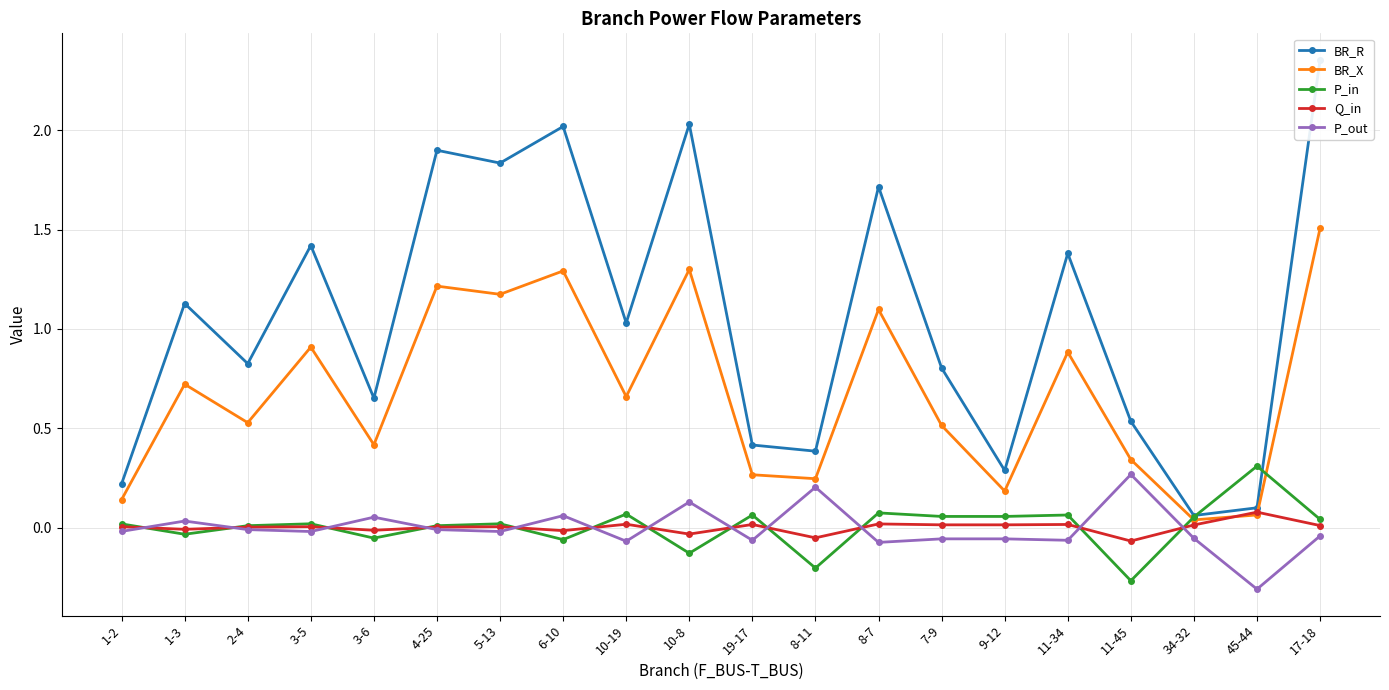

List the labels in order of BR_R value, smallest first.

34-32, 45-44, 1-2, 9-12, 8-11, 19-17, 11-45, 3-6, 7-9, 2-4, 10-19, 1-3, 11-34, 3-5, 8-7, 5-13, 4-25, 6-10, 10-8, 17-18